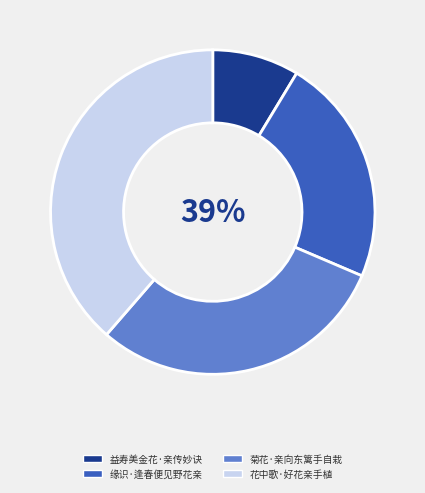

Does 菊花·亲向东篱手自栽 account for over 50% of the chart?

No